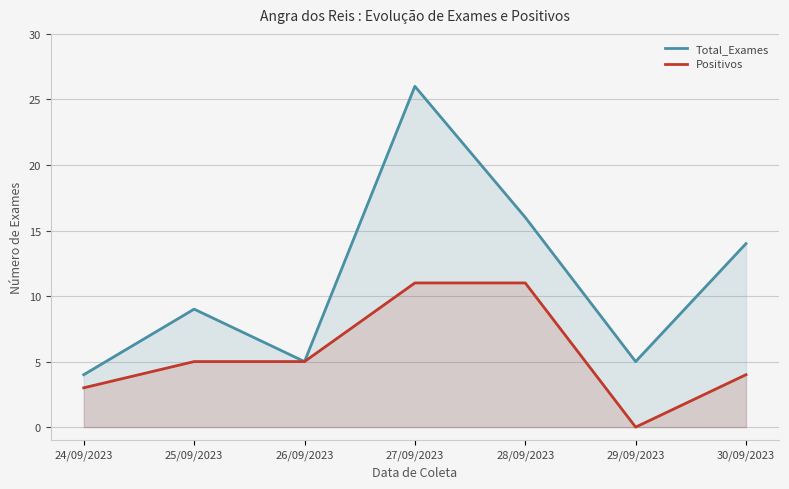

Rank the series at 30/09/2023 from lowest to highest value.

Positivos, Total_Exames